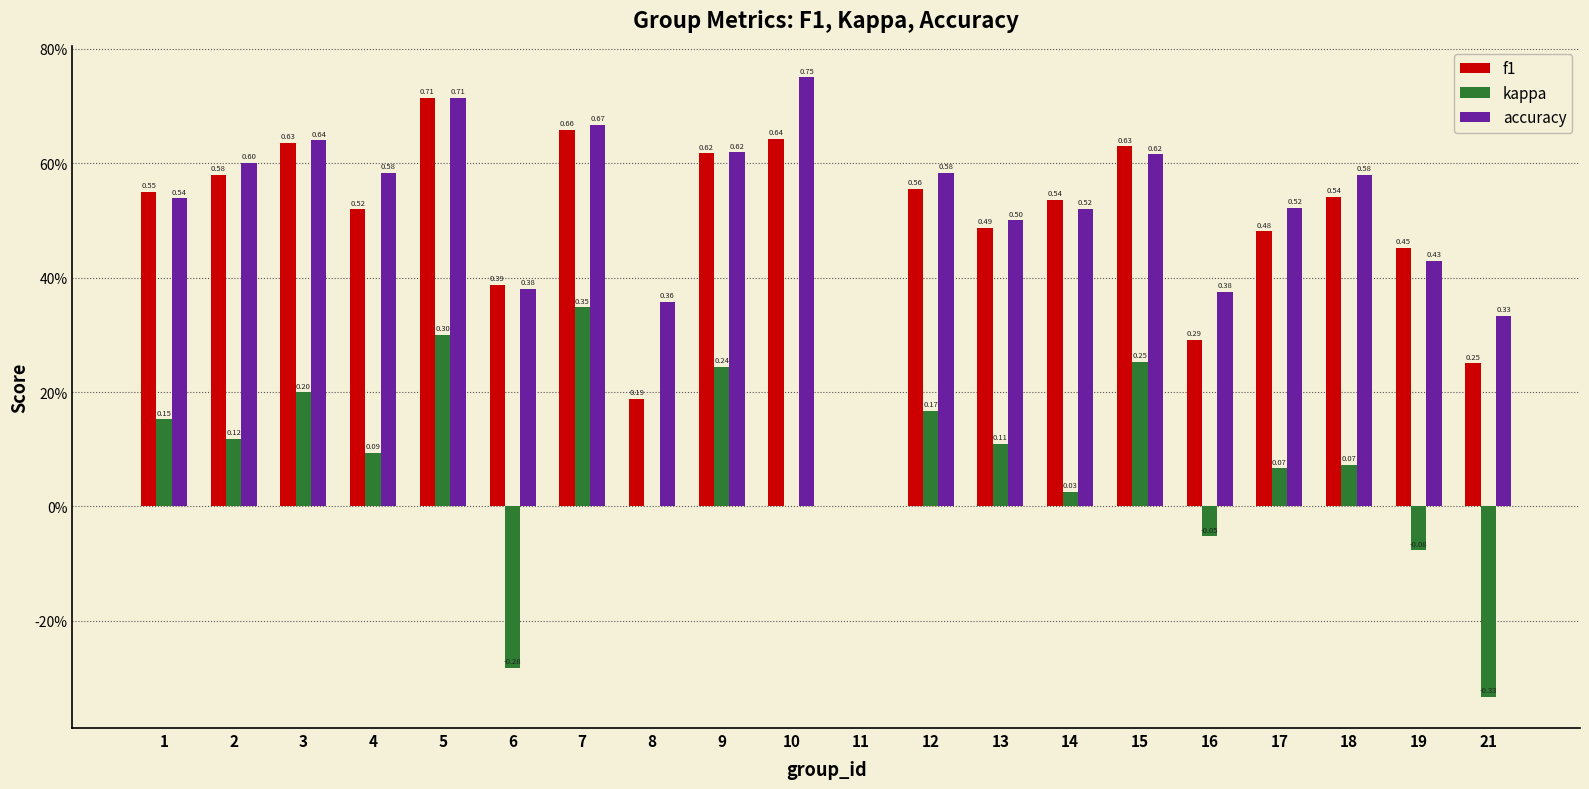

Reading left to right, extract all data points from this chart.

f1: 1=0.5	2=0.6	3=0.6	4=0.5	5=0.7	6=0.4	7=0.7	8=0.2	9=0.6	10=0.6	11=0.0	12=0.6	13=0.5	14=0.5	15=0.6	16=0.3	17=0.5	18=0.5	19=0.5	21=0.2
kappa: 1=0.2	2=0.1	3=0.2	4=0.1	5=0.3	6=-0.3	7=0.3	8=0.0	9=0.2	10=0.0	11=0.0	12=0.2	13=0.1	14=0.0	15=0.3	16=-0.1	17=0.1	18=0.1	19=-0.1	21=-0.3
accuracy: 1=0.5	2=0.6	3=0.6	4=0.6	5=0.7	6=0.4	7=0.7	8=0.4	9=0.6	10=0.8	11=0.0	12=0.6	13=0.5	14=0.5	15=0.6	16=0.4	17=0.5	18=0.6	19=0.4	21=0.3